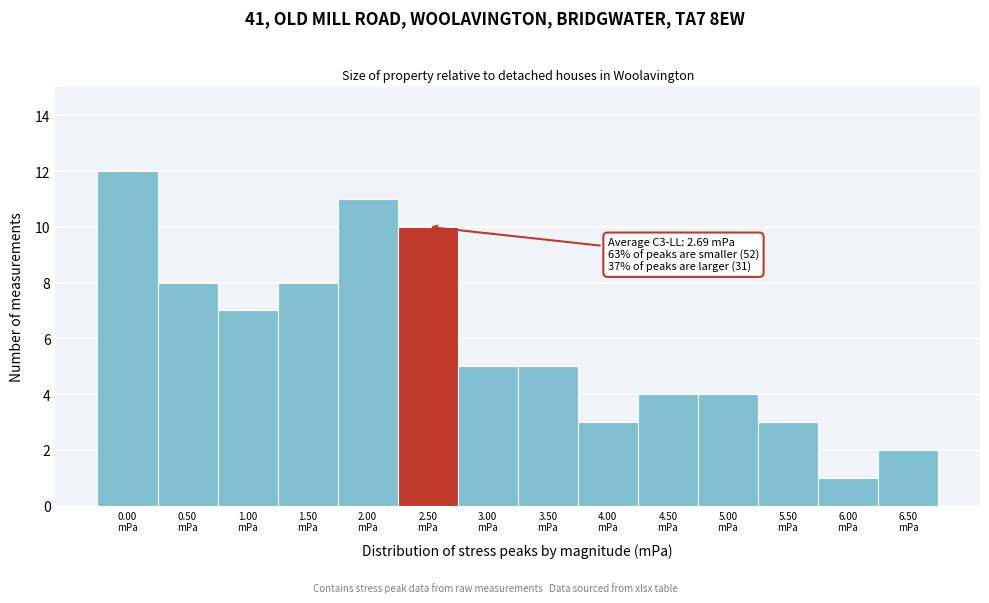

What is the sum of all values?

83